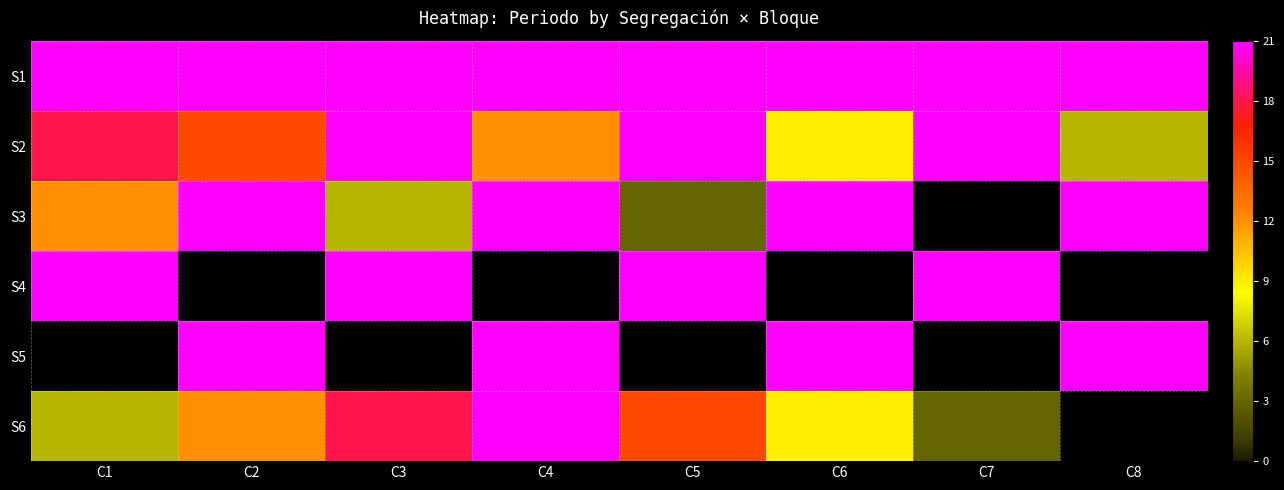

At how many categories does at least one series exceed 8?

8